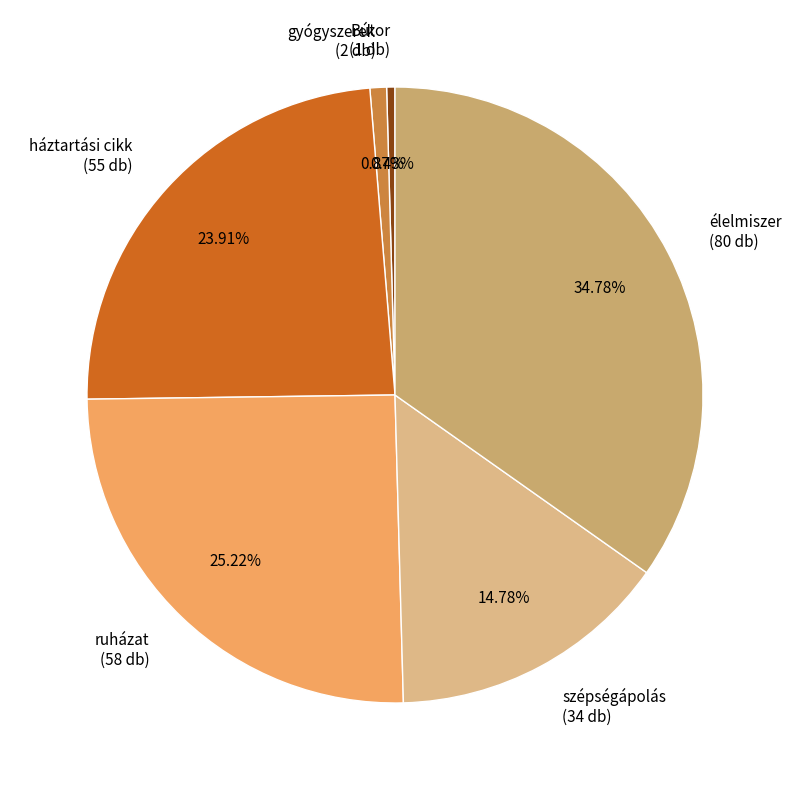

Is it true that ruházat is 34% of the pie?

False